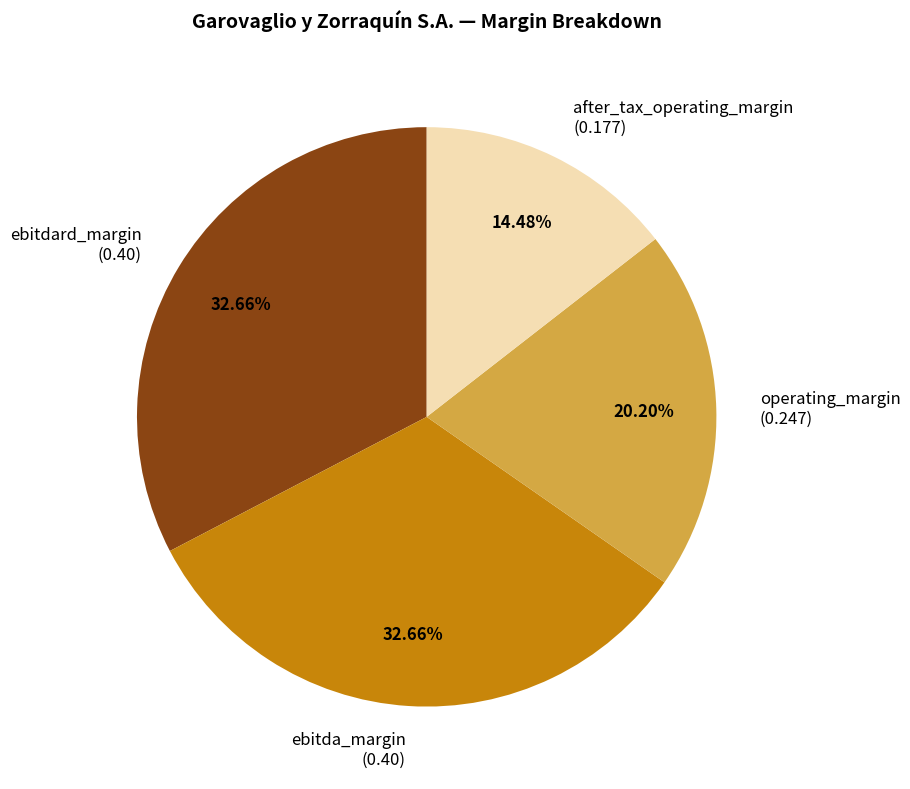

What portion of the pie excludes ebitdard_margin?

67.3%